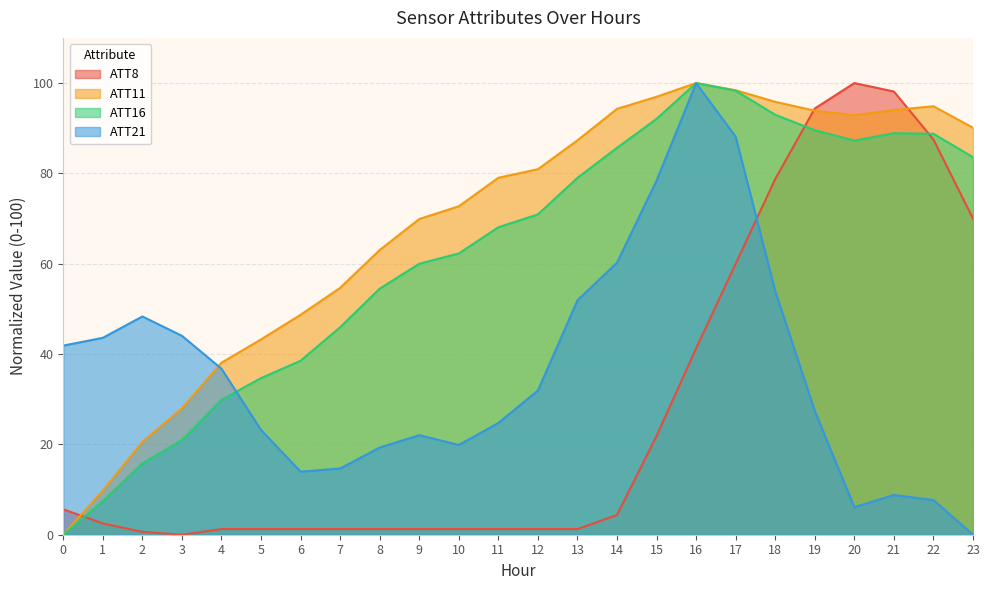

How many lines are shown in the chart?

4